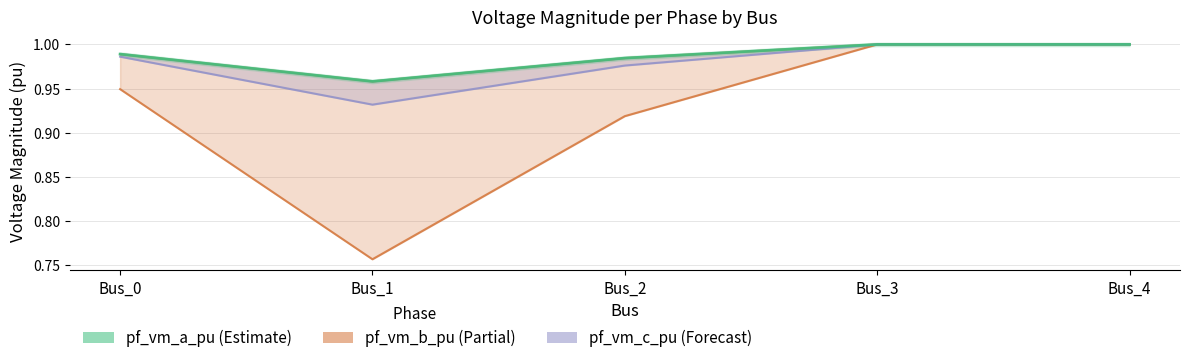

Where is the first local minimum?

Bus_1